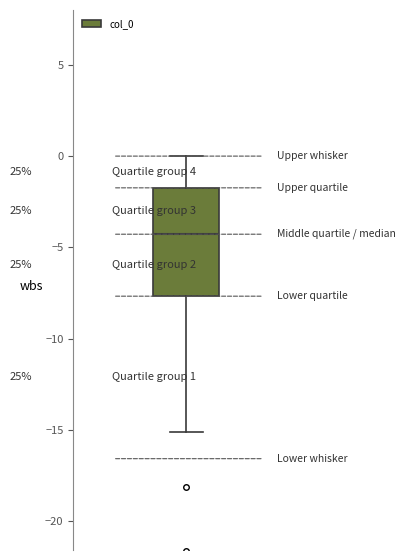

Where does the median line of the box sit on the y-axis? The values are not printed on the chart, so give them approximately, as read against the axis.

-4.5